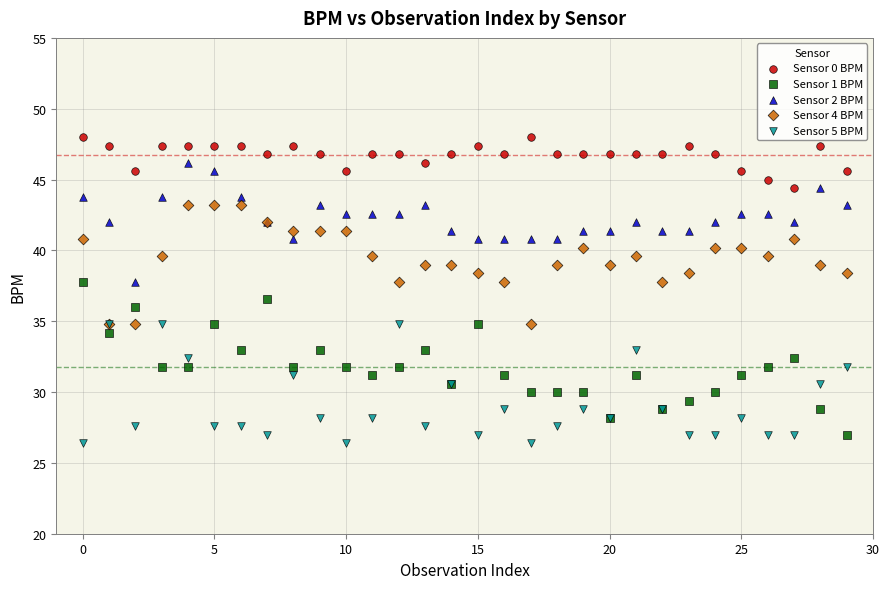

Across all series, what Y value is closest to 37?

36.6